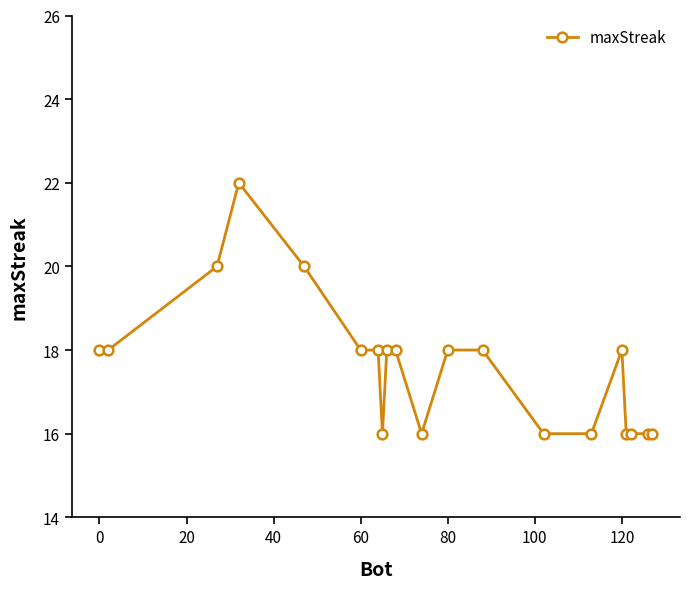

What is the average value?

18